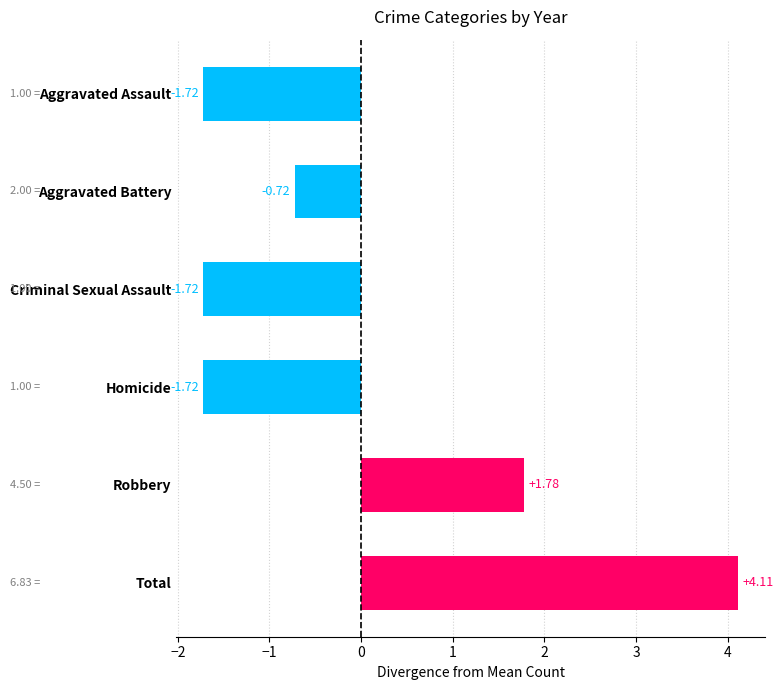

Between Aggravated Battery and Aggravated Assault, which is larger?

Aggravated Battery